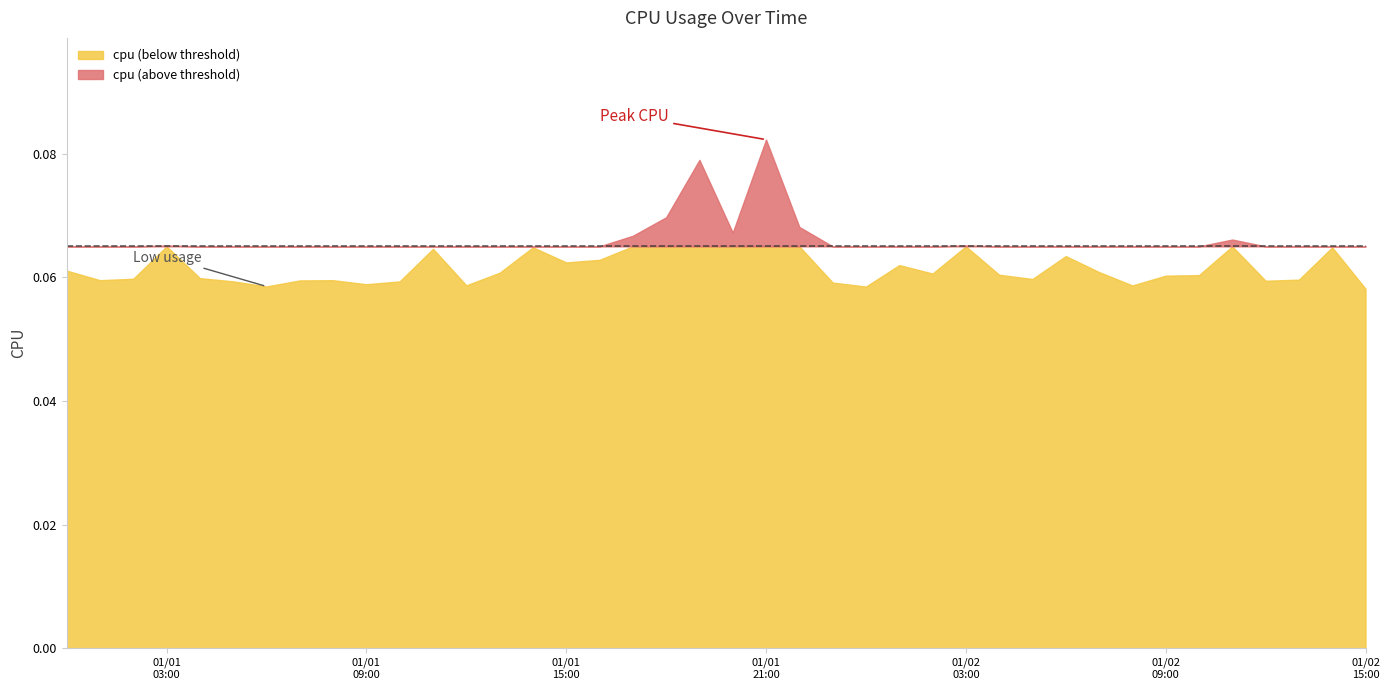

What is the smallest value displayed?

0.1